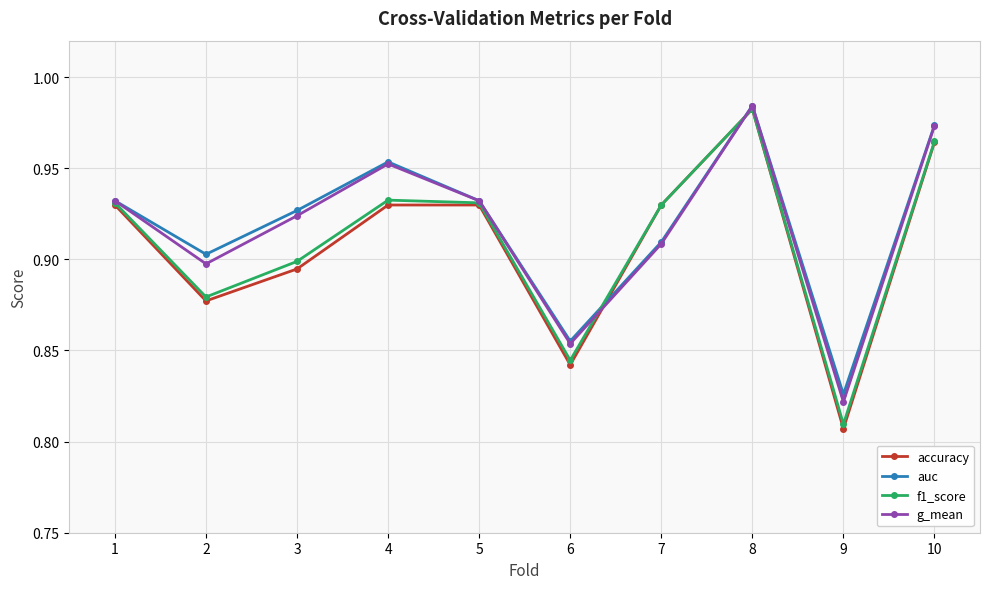

Which category has the highest value across all series?

8